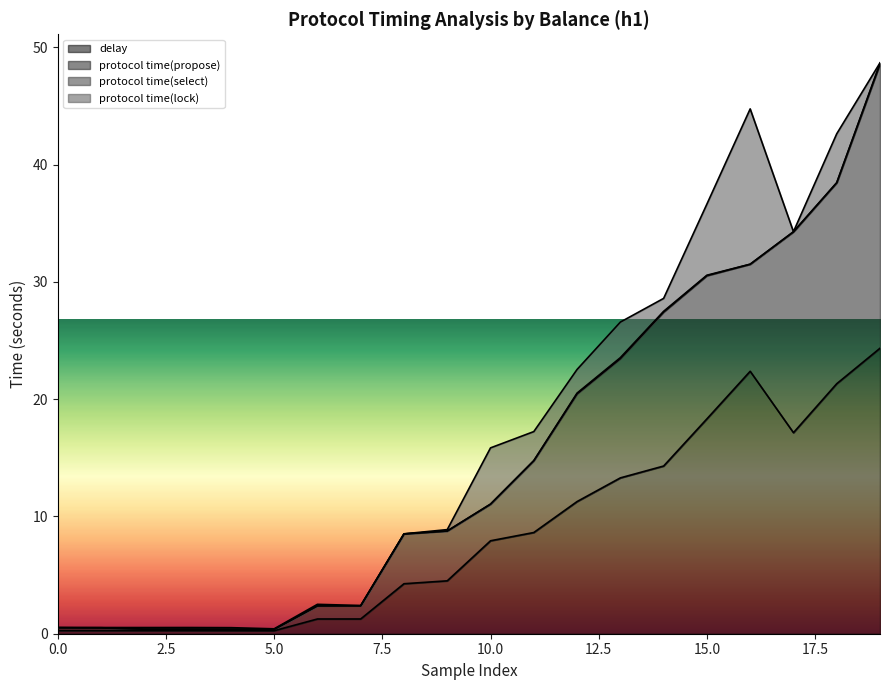

Rank the series by their maximum value, from lowest to highest.

protocol time(select), protocol time(lock), protocol time(propose), delay